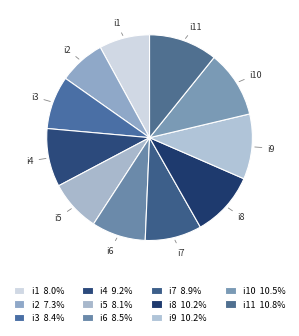

Approximately how many times larger is the value at i1 compared to i9?

0.8